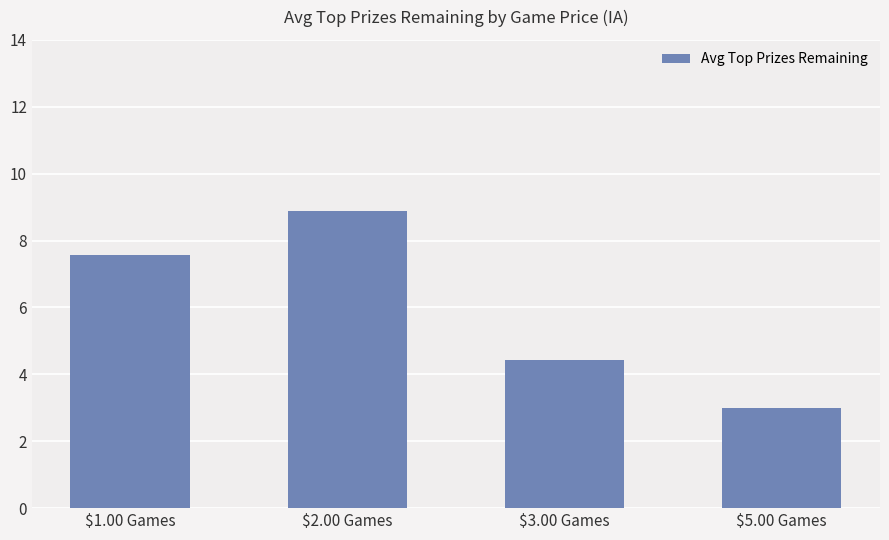

Reading left to right, transcribe all the data shown in this chart.

$1.00 Games=7.6	$2.00 Games=8.9	$3.00 Games=4.4	$5.00 Games=3.0